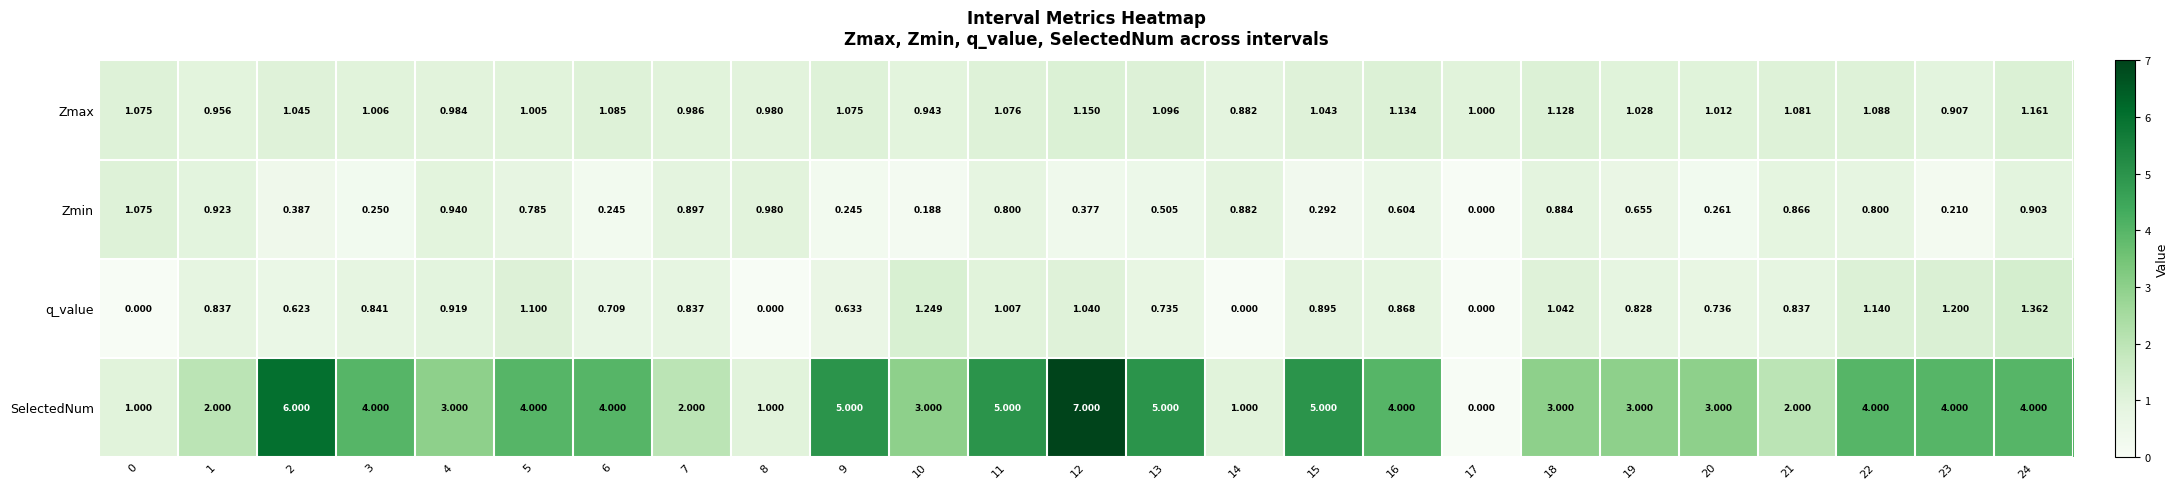

Which series has the widest spread of values?

SelectedNum